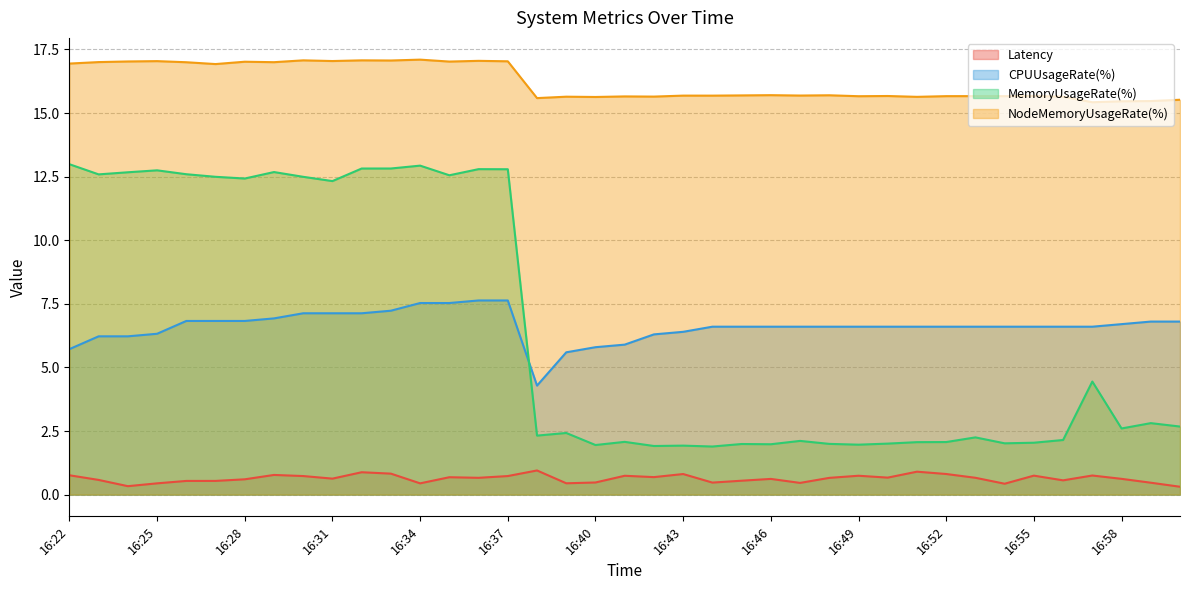

Where is the first local minimum for NodeMemoryUsageRate(%)?

16:27